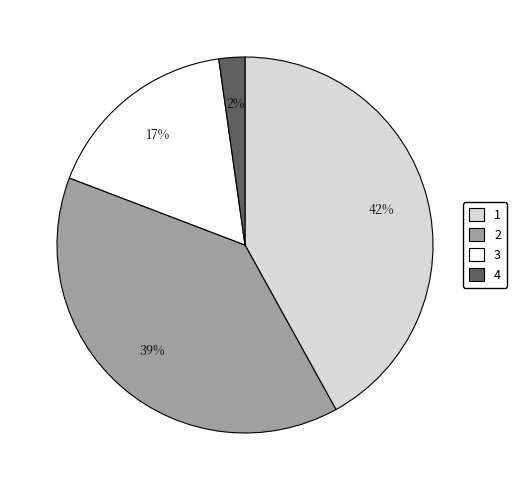

Is the sum of 1 and 4 greater than half?

No